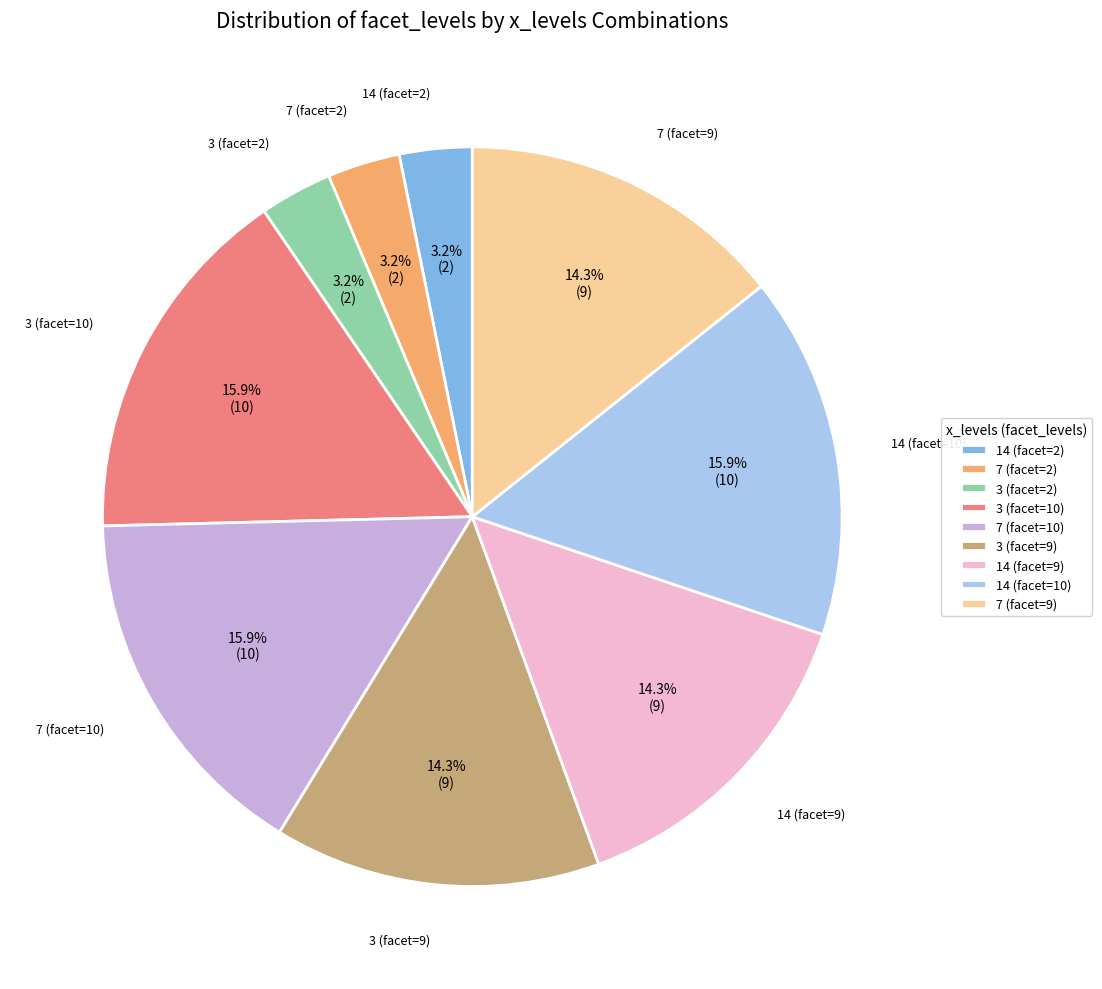

What is the ratio of the value at 7 (facet=9) to the value at 7 (facet=2)?

4.5